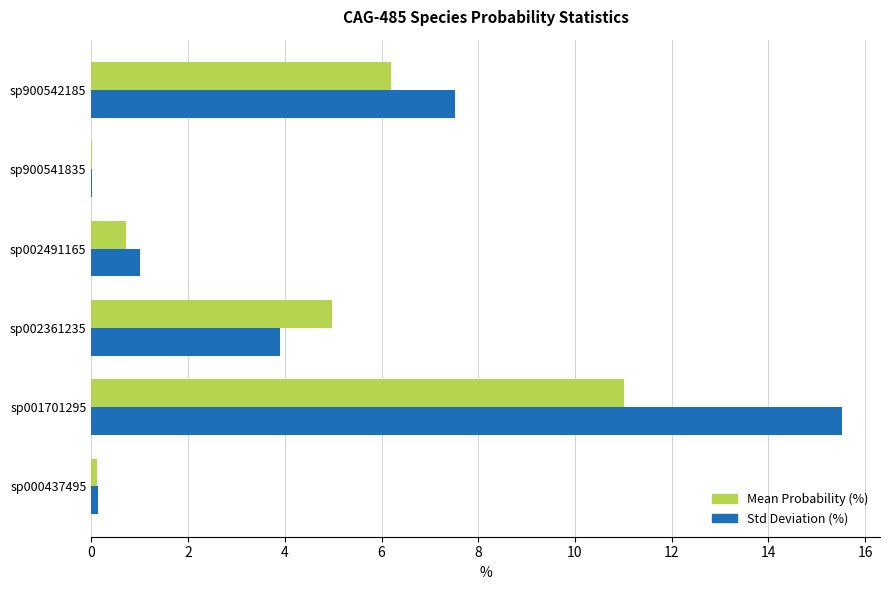

At which label does Std Deviation (%) reach its peak?

sp001701295